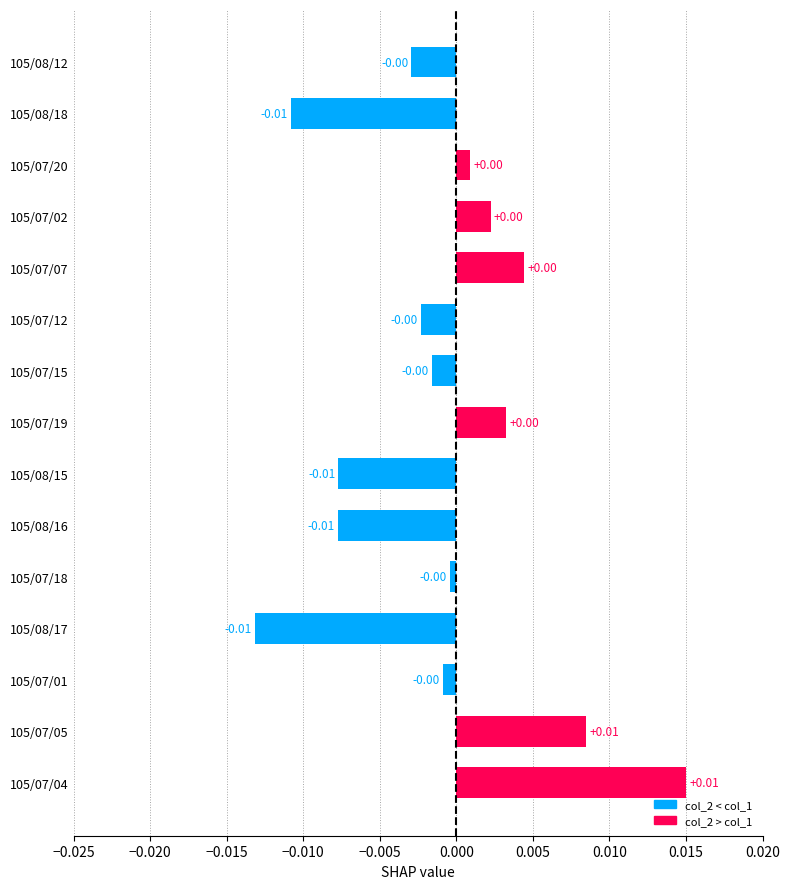

Between 105/07/18 and 105/07/04, which is larger?

105/07/04